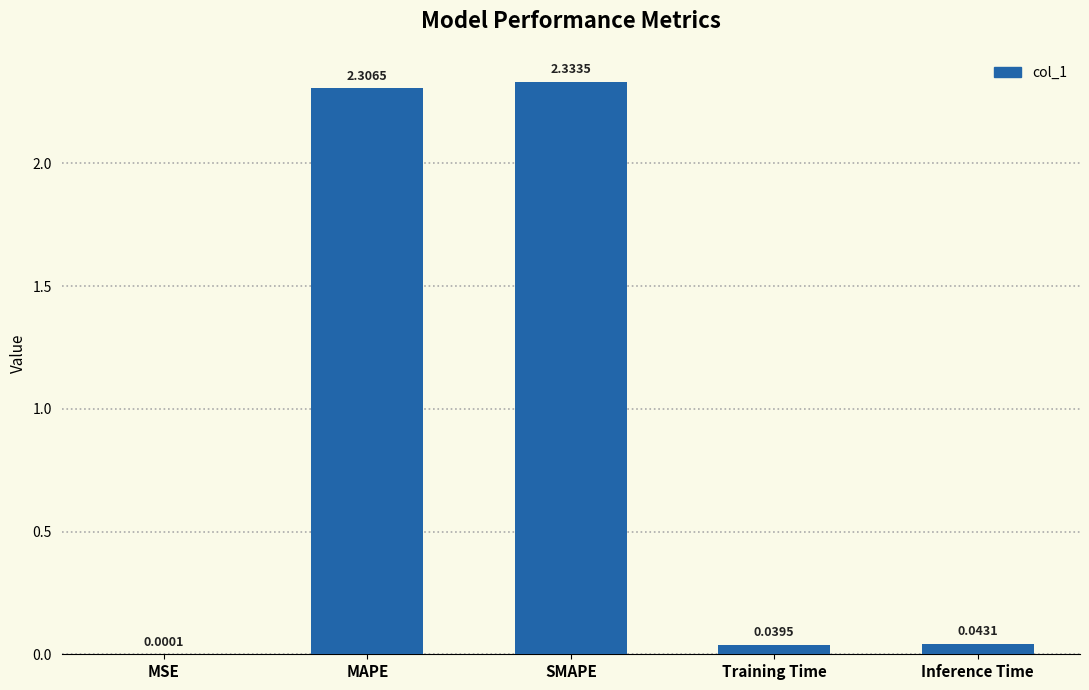

How many categories are shown in the chart?

5